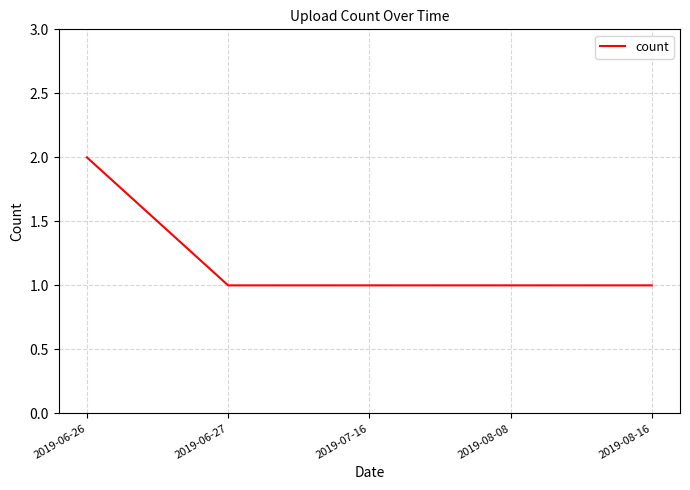

At which category does the chart reach its peak across all series?

2019-06-26